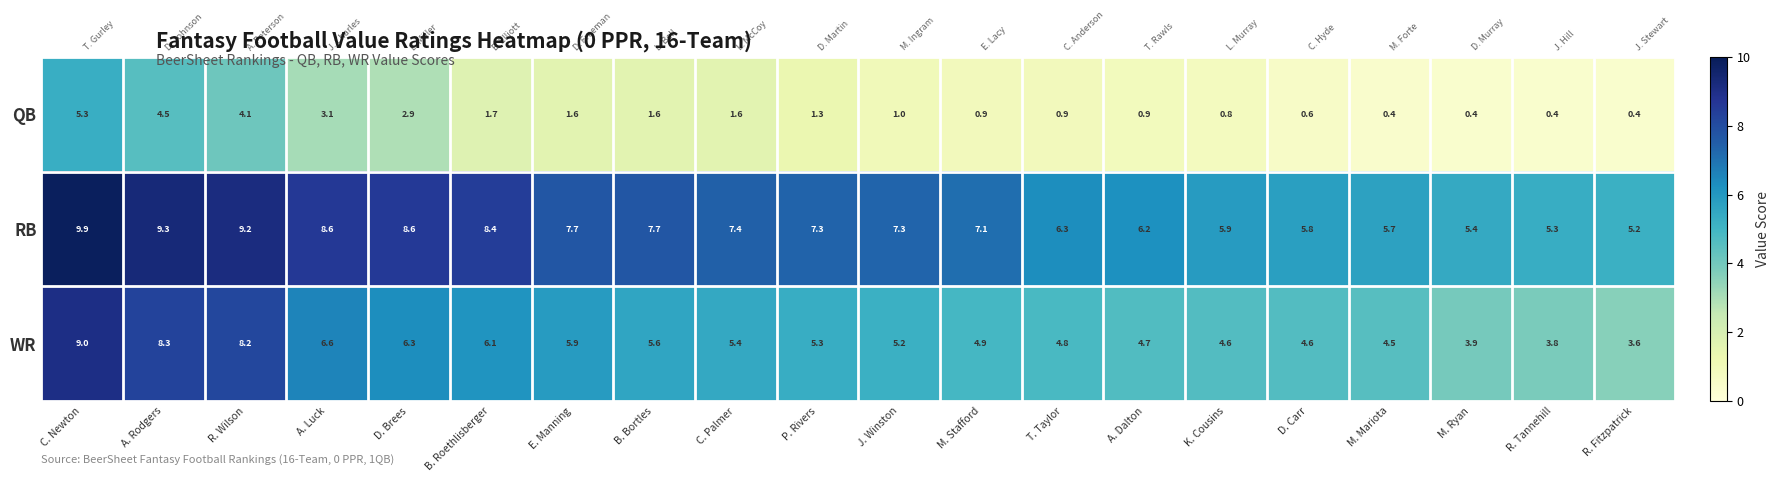

Count the number of categories in the chart.

20